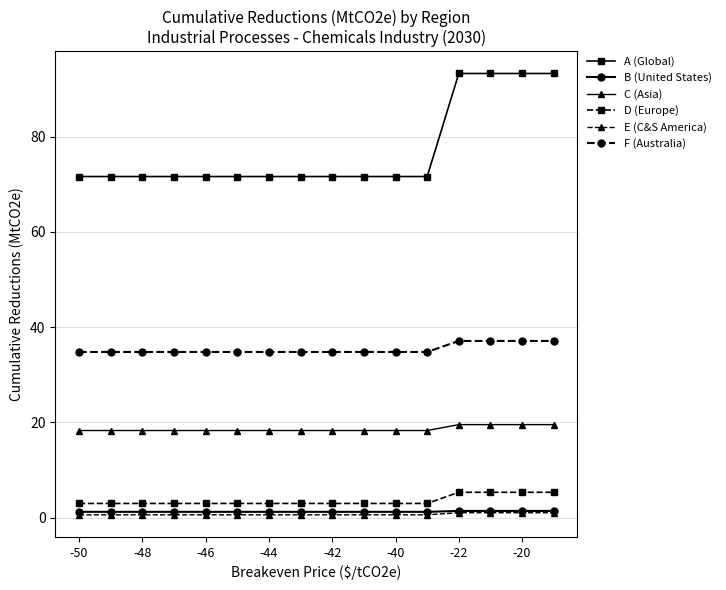

What is the greatest value displayed?

93.3